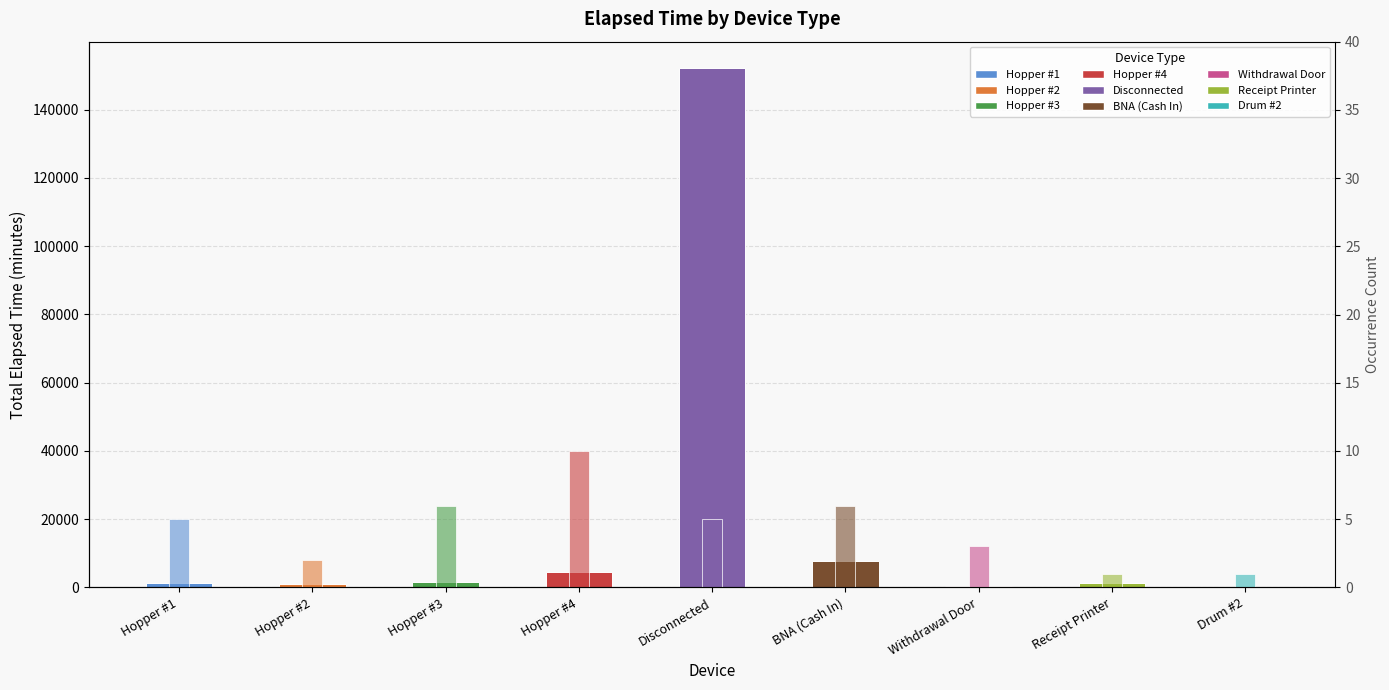

What is the label of the 7th bar from the left?

Withdrawal Door